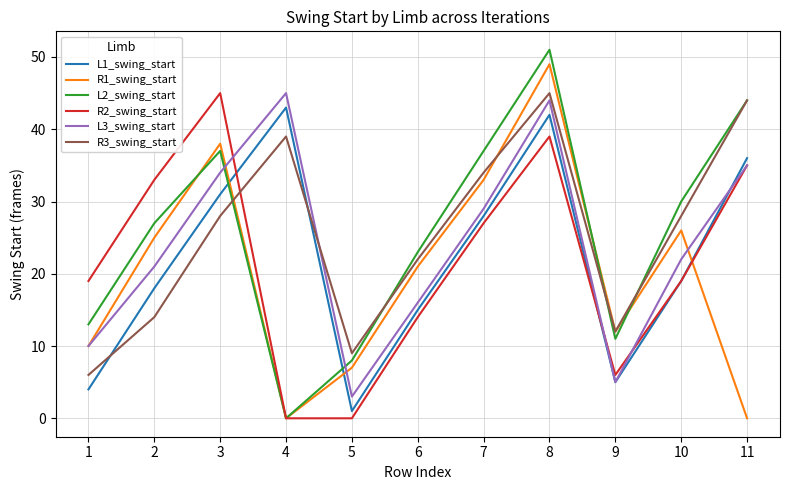

Between 2 and 3, which series saw the biggest shift?

R3_swing_start